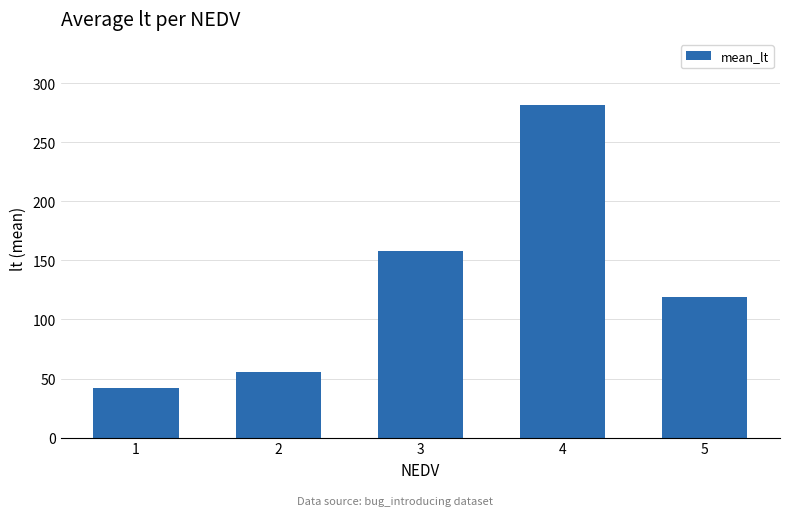

Read the value at 1.

41.8